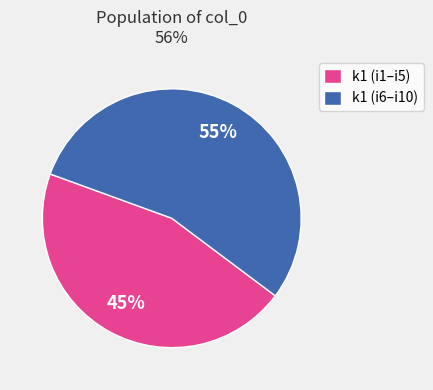

To the nearest percent, what portion does k1 (i6–i10) represent?

55%